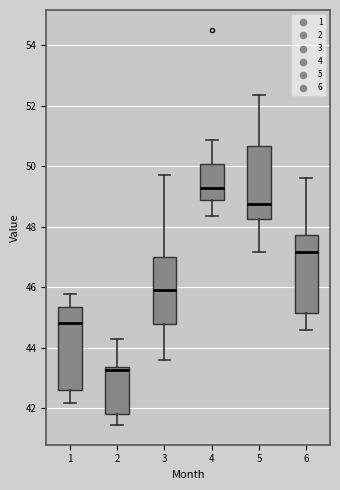

Which box has the highest median line?

4